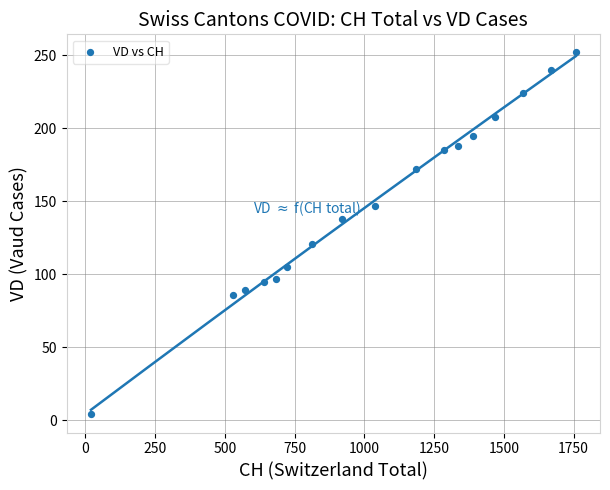

What Y value in the scatter plot is closest to 128?

121